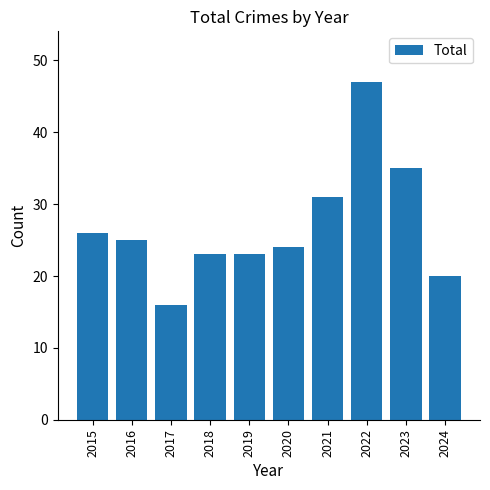

What is the difference between the second highest and second lowest values?

15